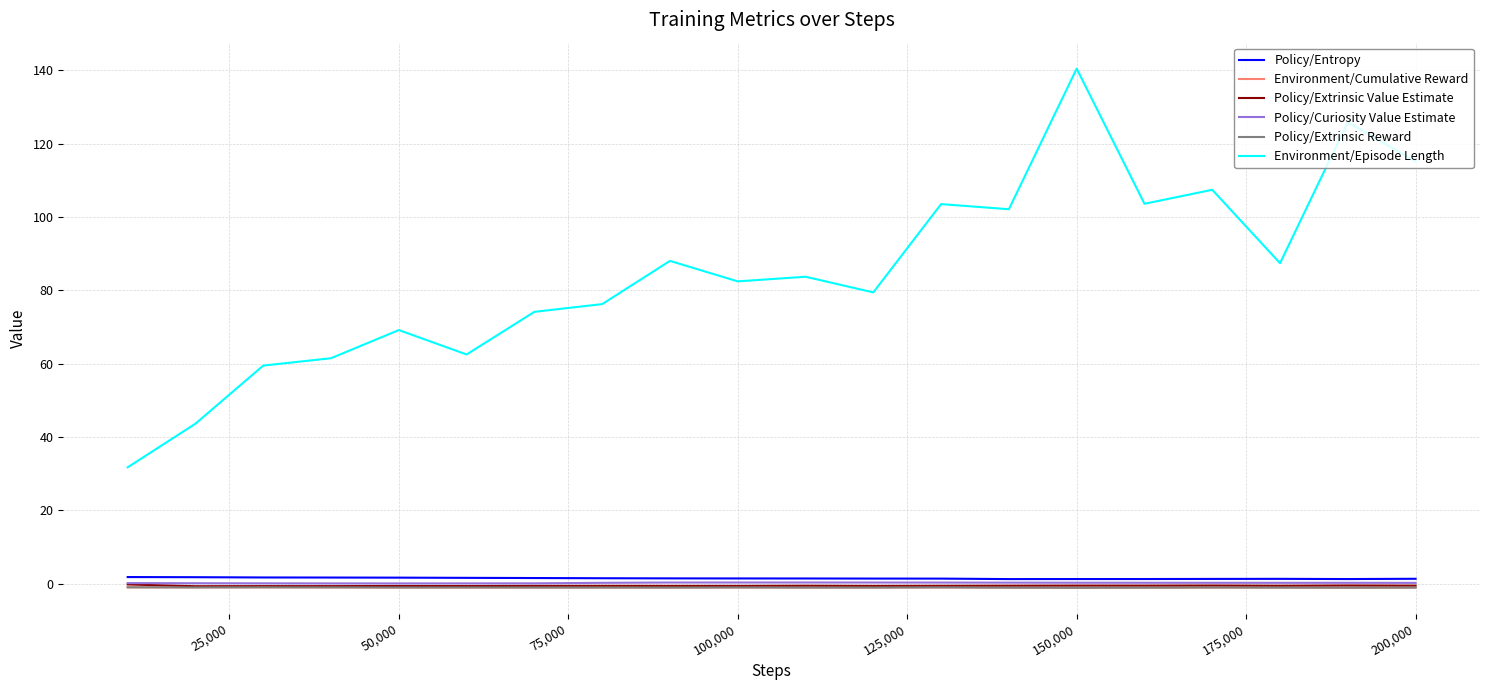

What is the minimum value shown in the chart?

-1.1